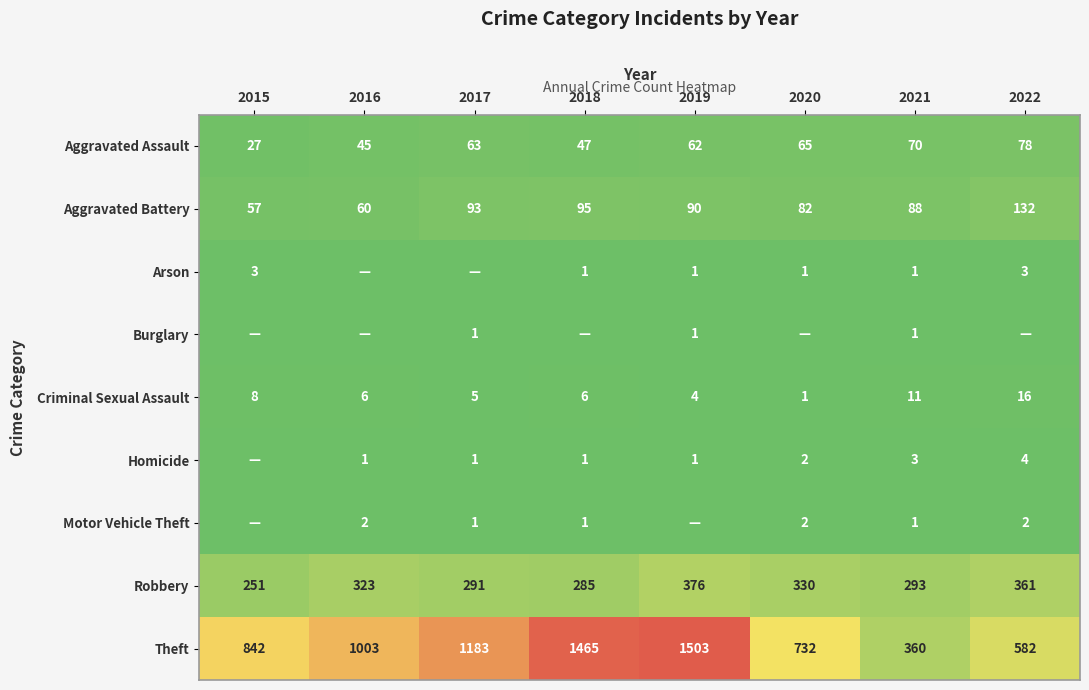

What is the difference between the highest and lowest values at 2019?

1503